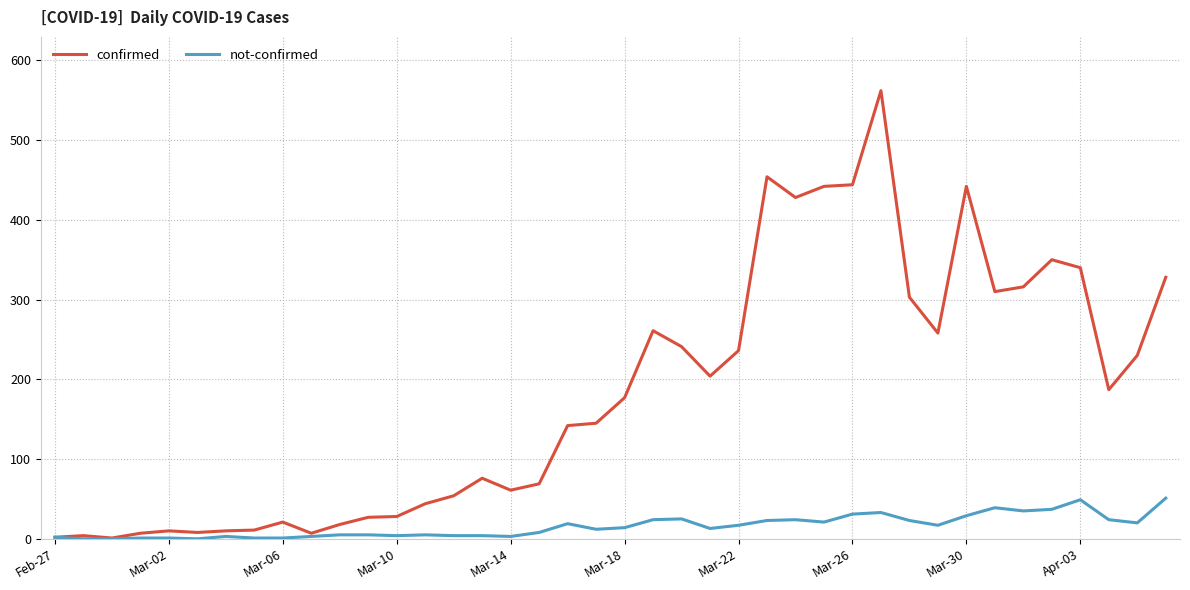

What is the maximum value for confirmed?

562